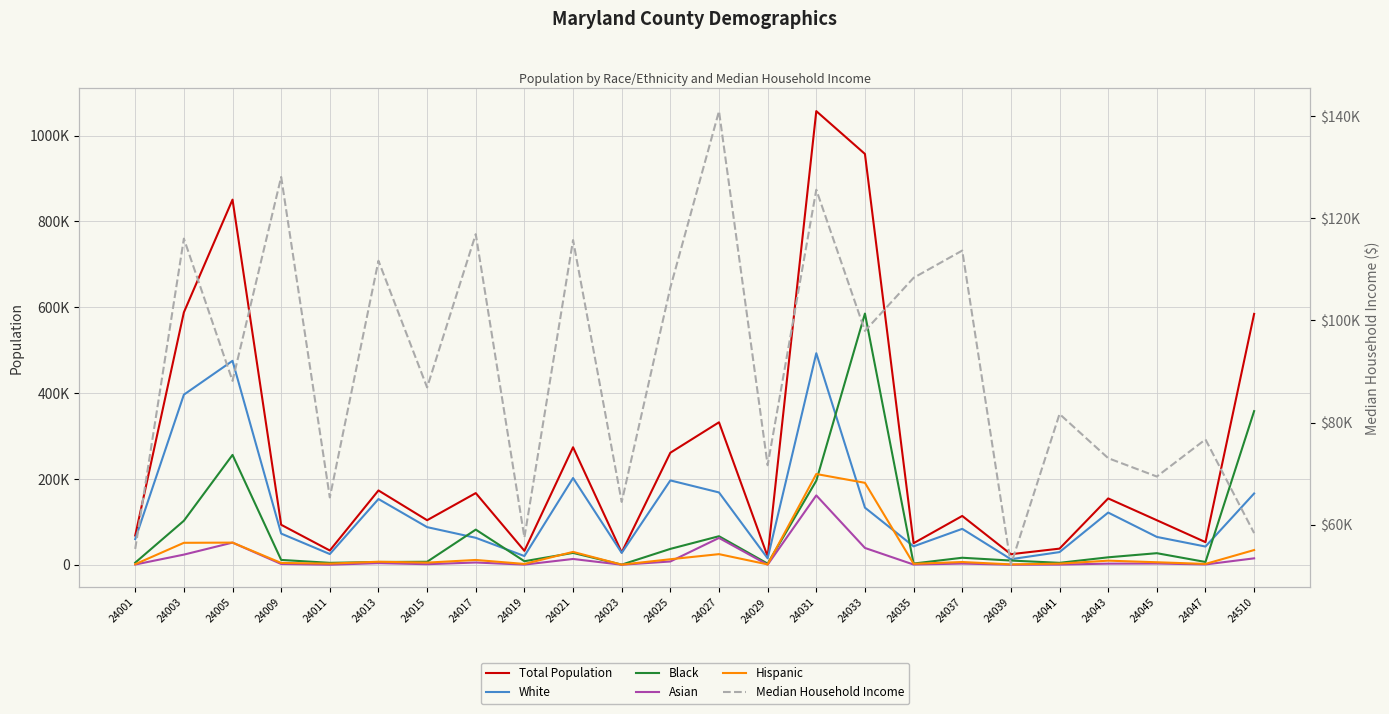

Which series changed the most between 24035 and 24045?

Total Population